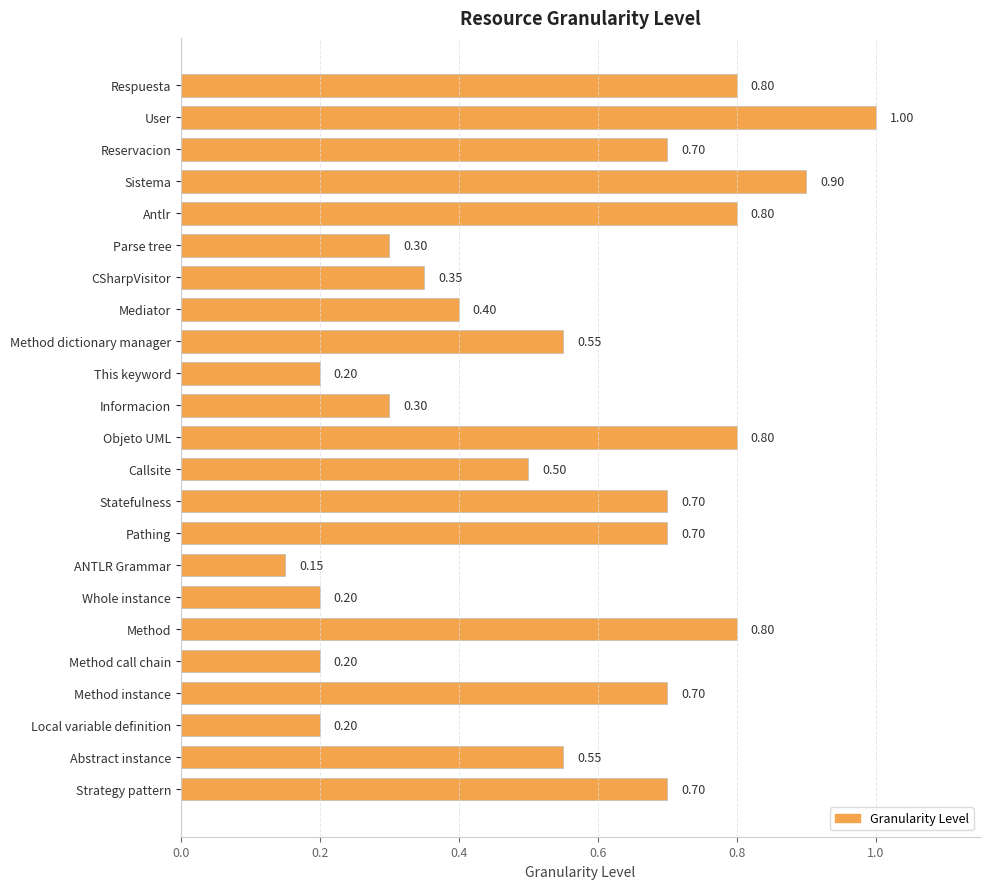

What is the sum of all values?

12.5